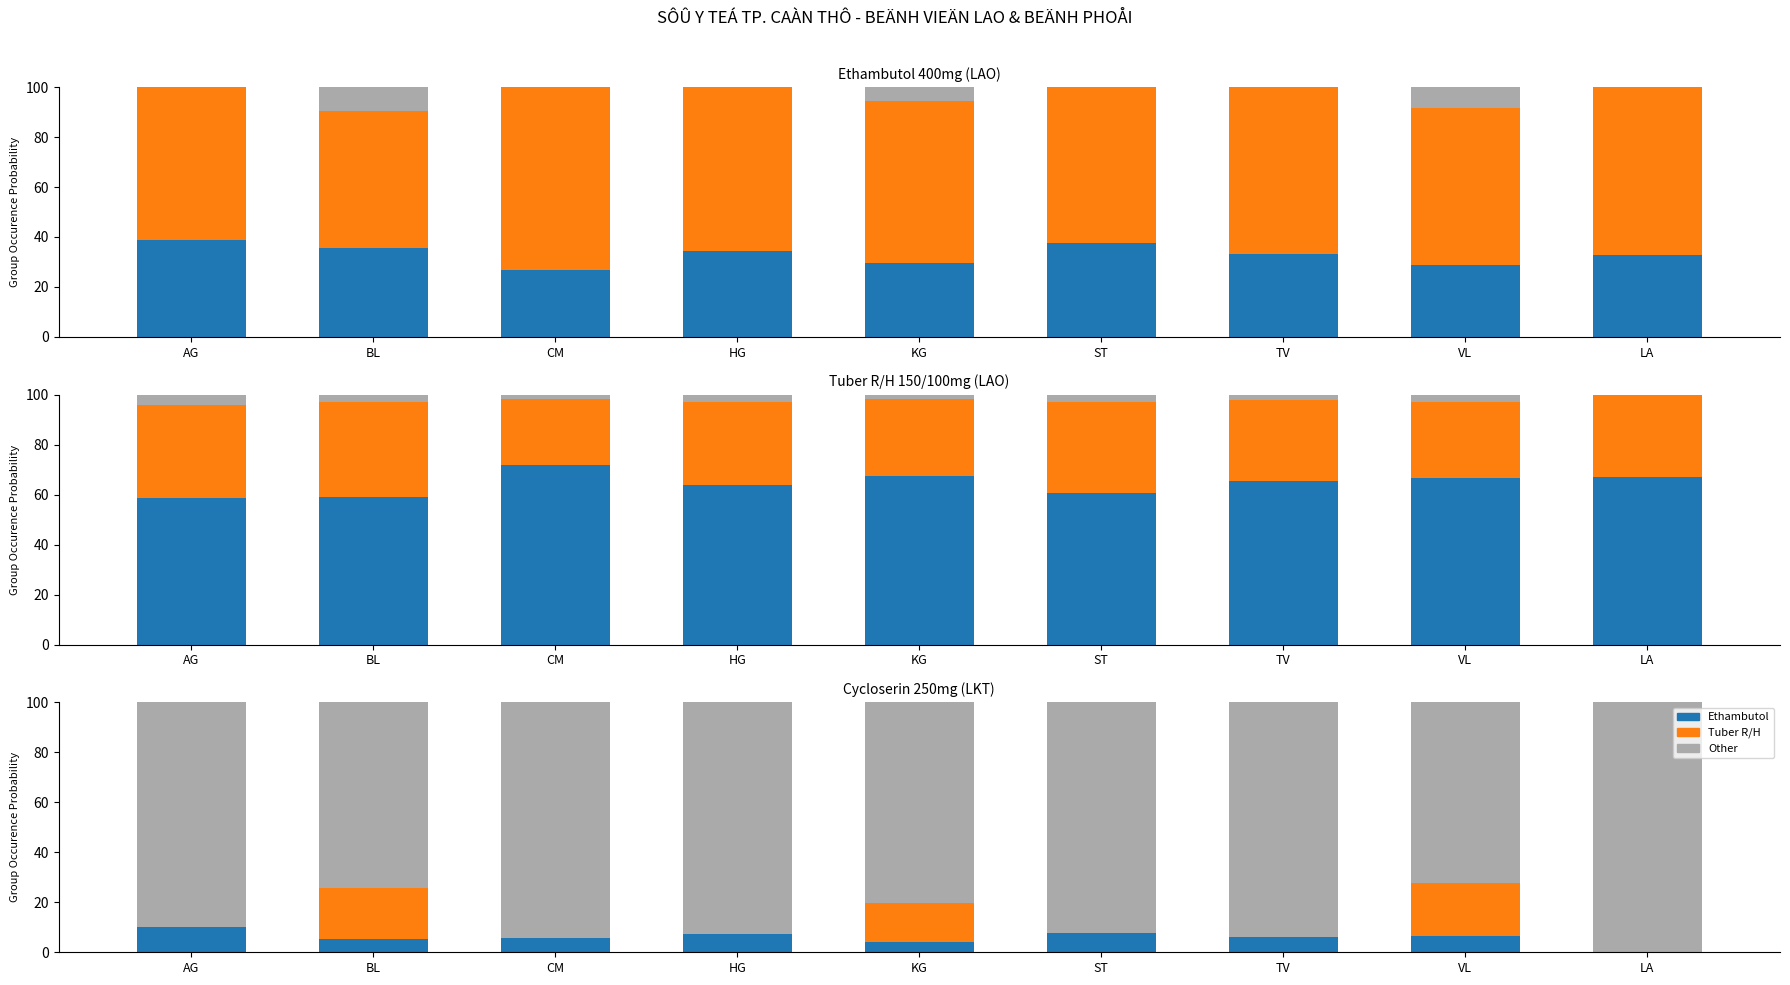

Which series has the largest range (max minus min)?

Other